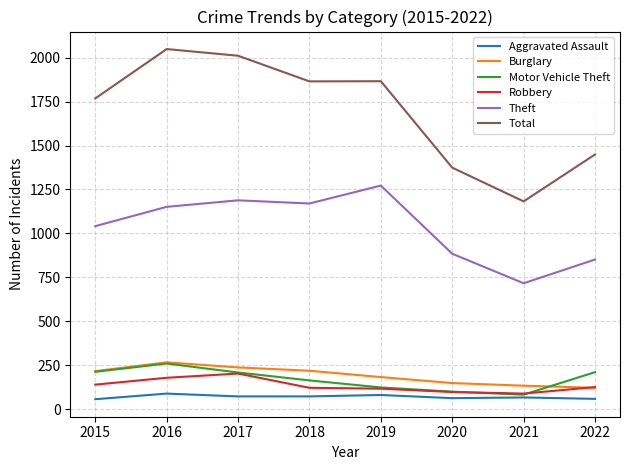

Which series has the largest total across all categories?

Total